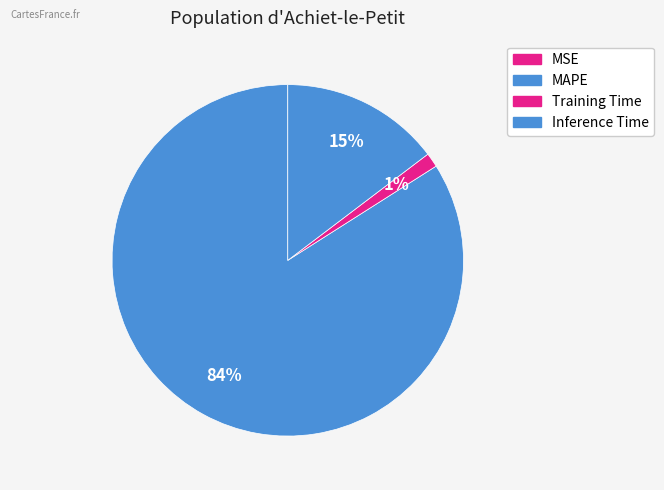

How many slices are in this pie chart?

4